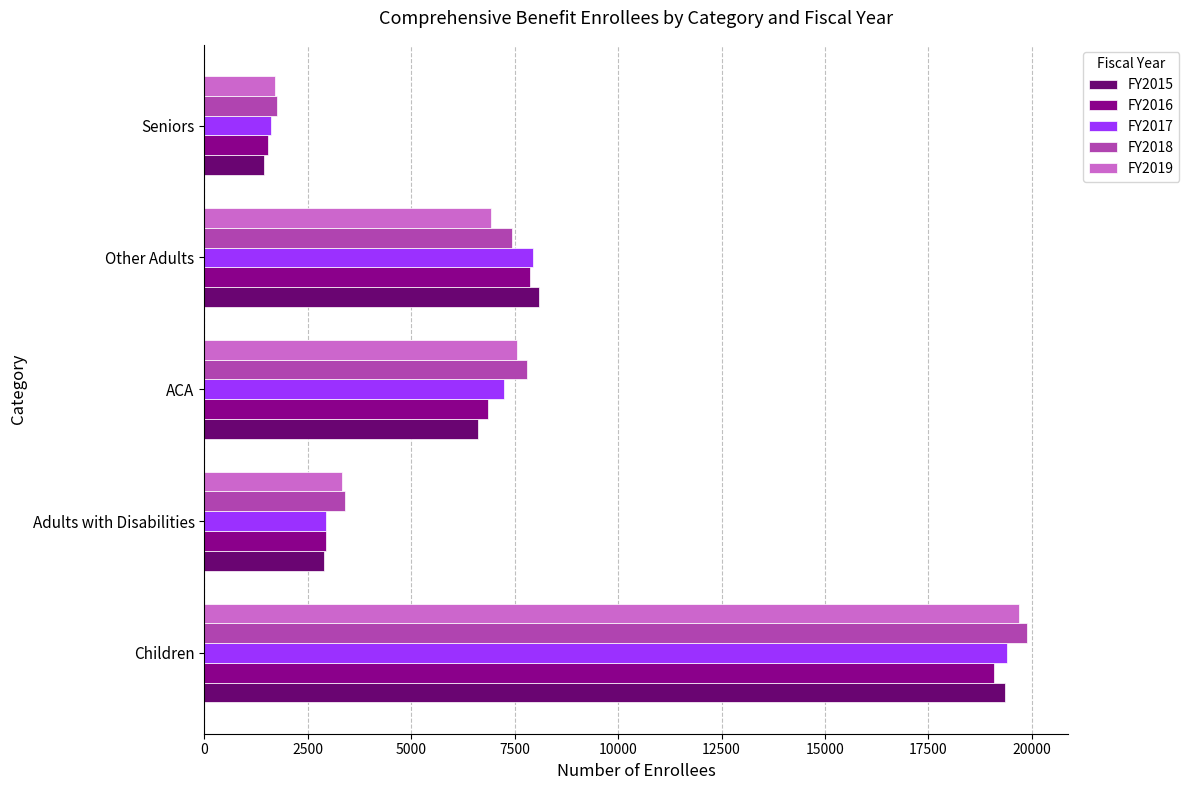

What is the difference between the highest and lowest values at Adults with Disabilities?

509